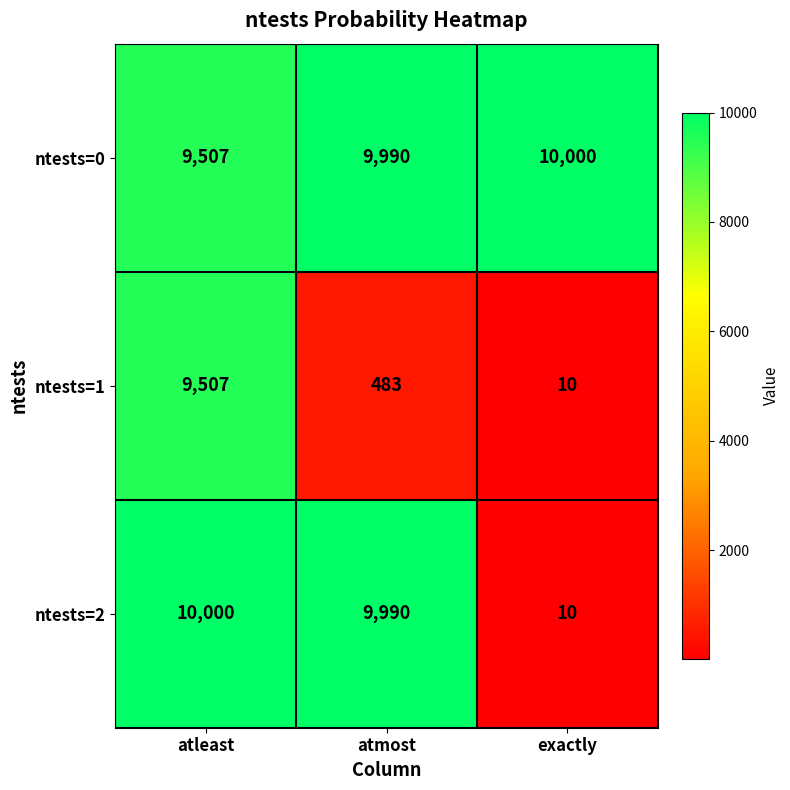

What is the smallest value displayed?

10